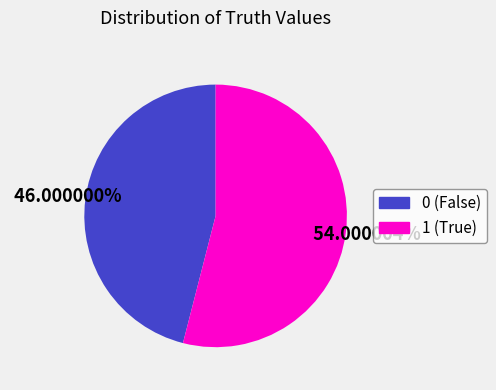

What percentage is the 1 slice, to the nearest percent?

54%